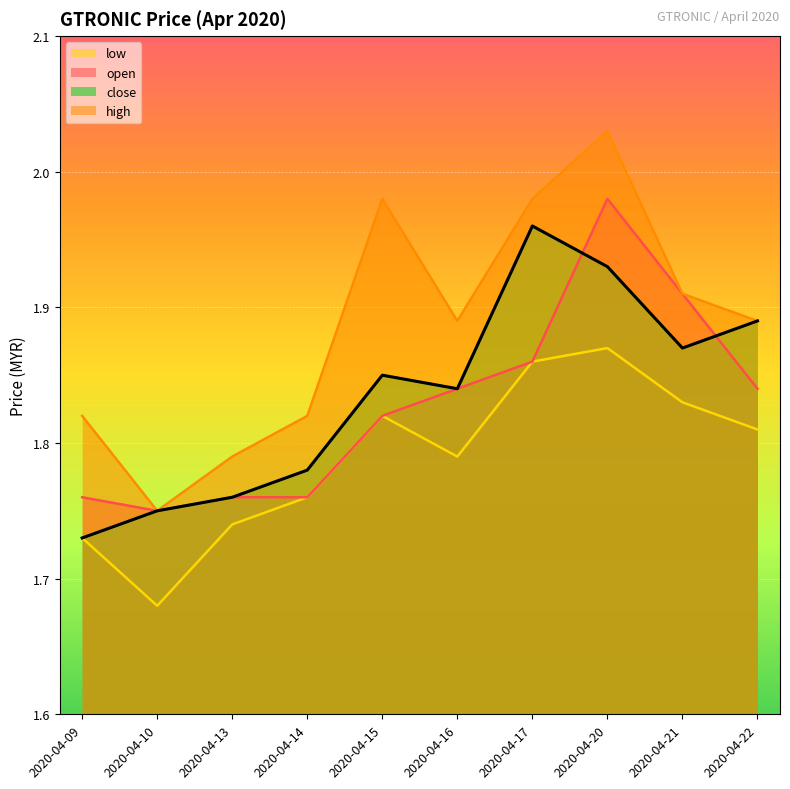

What is the average value of the low series?

1.8